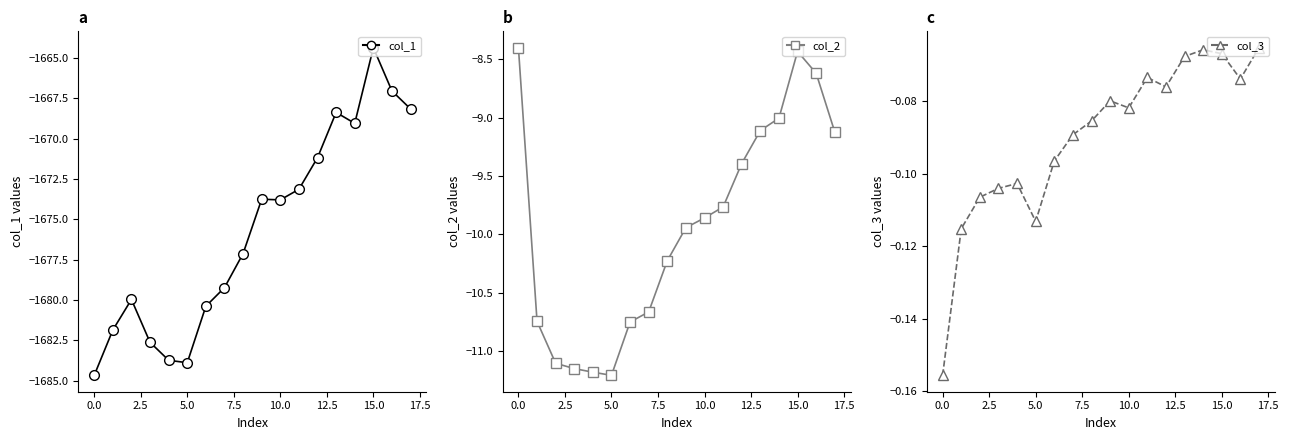

What is the difference between the col_2 values at 13 and 5.0?

2.0